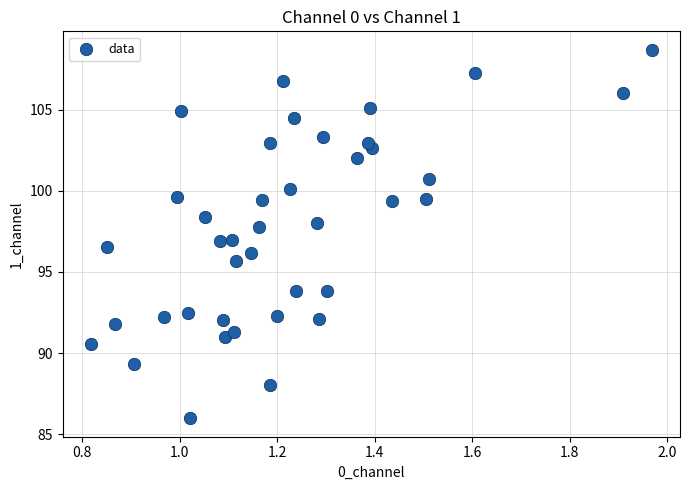

What is the range of Y values (max minus min)?

22.7